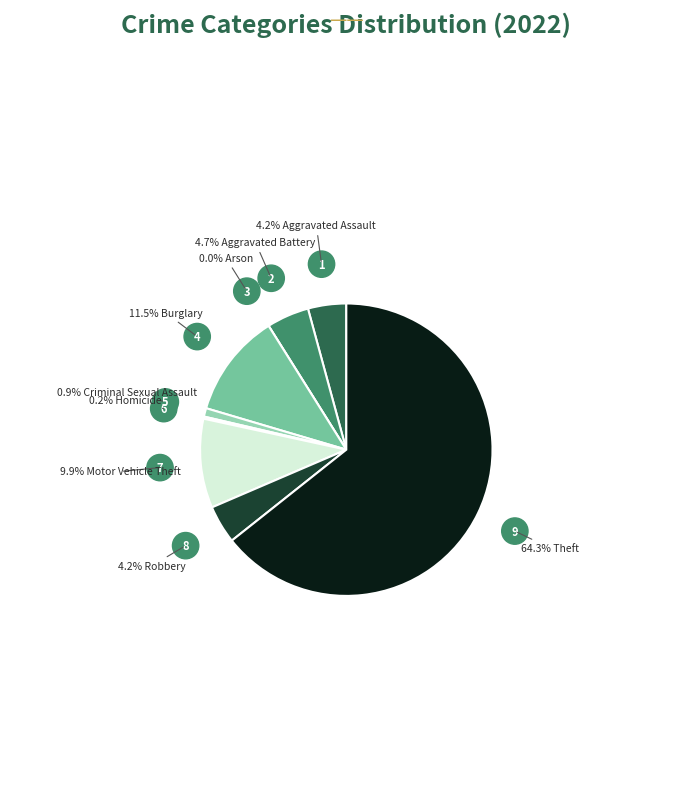

To the nearest percent, what is the average slice percentage?

11%